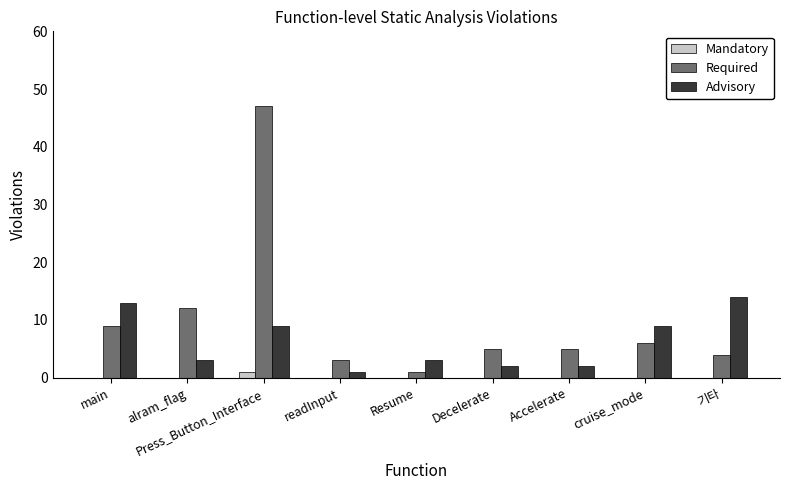

Which series changed the most between Decelerate and 기타?

Advisory